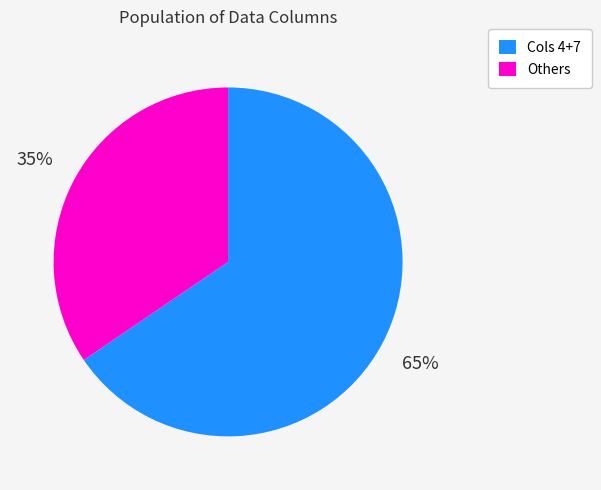

Count the number of slices in the pie.

2